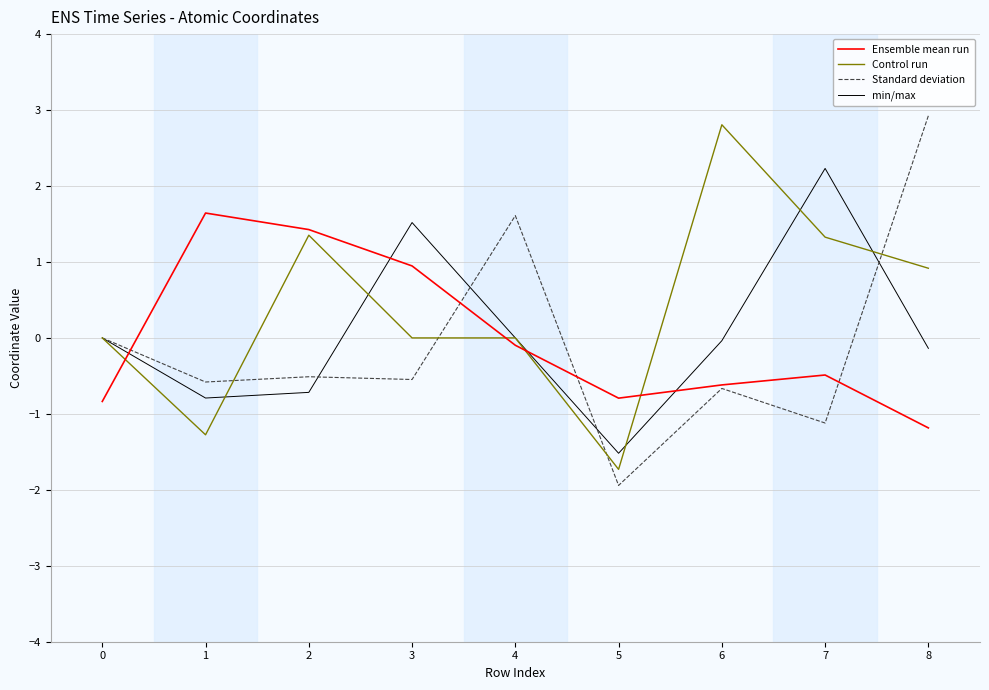

Which series has the largest range (max minus min)?

Standard deviation